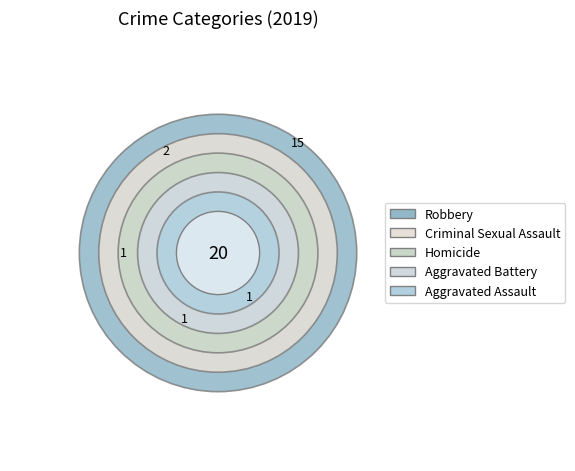

What percentage do Robbery and Aggravated Battery together represent?

80.0%